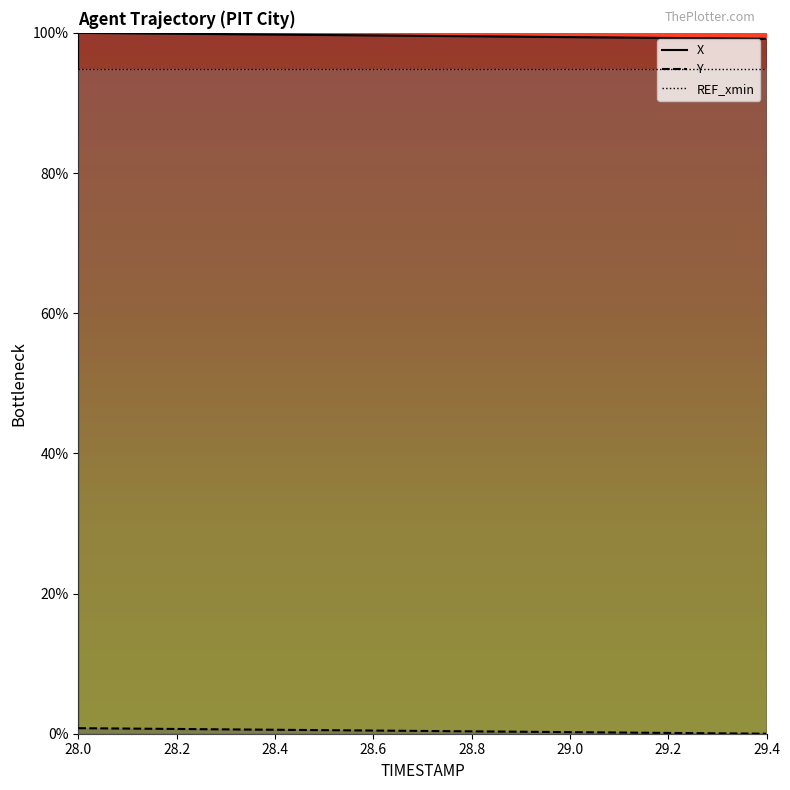

Rank the series by their average value, from highest to lowest.

X, Y